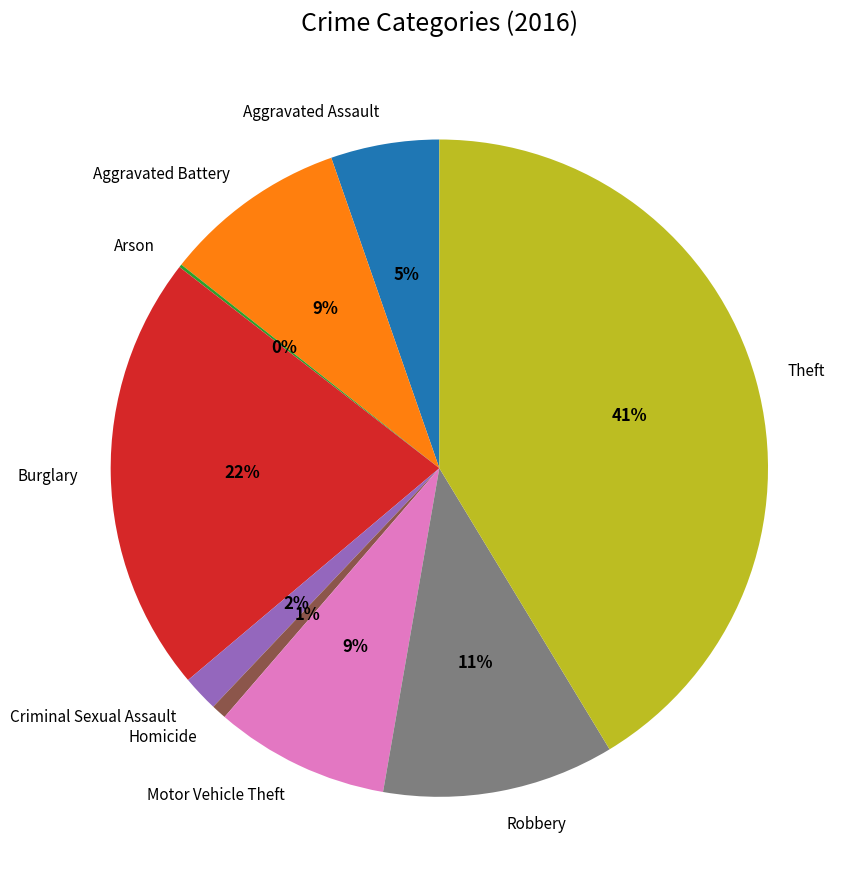

Does Burglary represent more than half of the total?

No